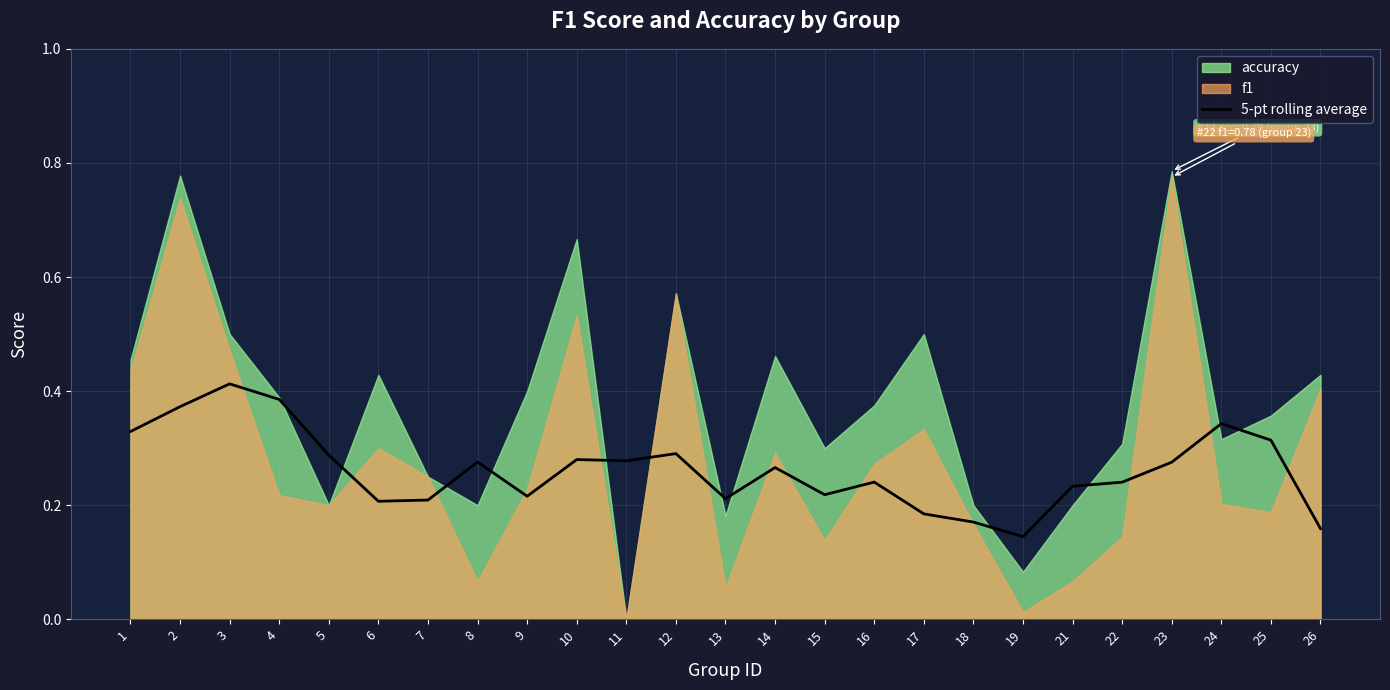

Reading left to right, extract all data points from this chart.

0.3	0.4	0.4	0.4	0.3	0.2	0.2	0.3	0.2	0.3	0.3	0.3	0.2	0.3	0.2	0.2	0.2	0.2	0.1	0.2	0.2	0.3	0.3	0.3	0.2